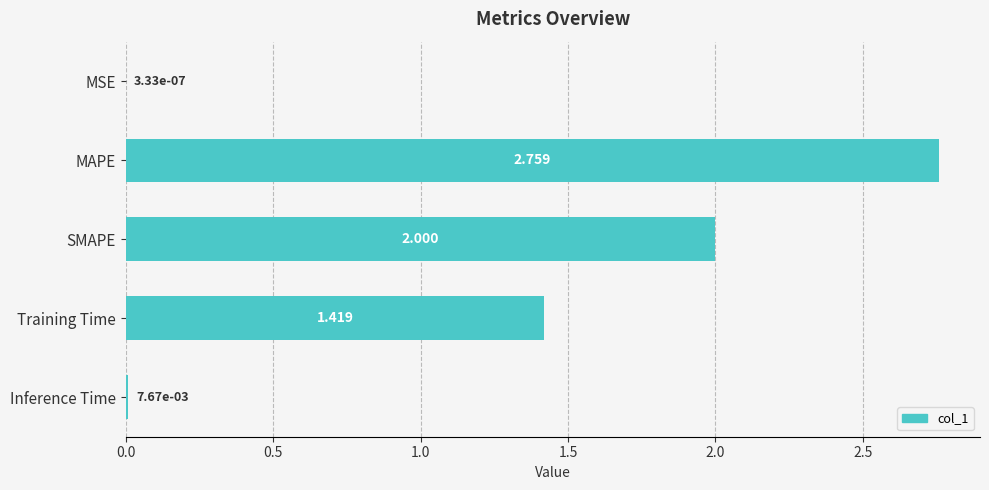

Which category has the highest value across all series?

MAPE